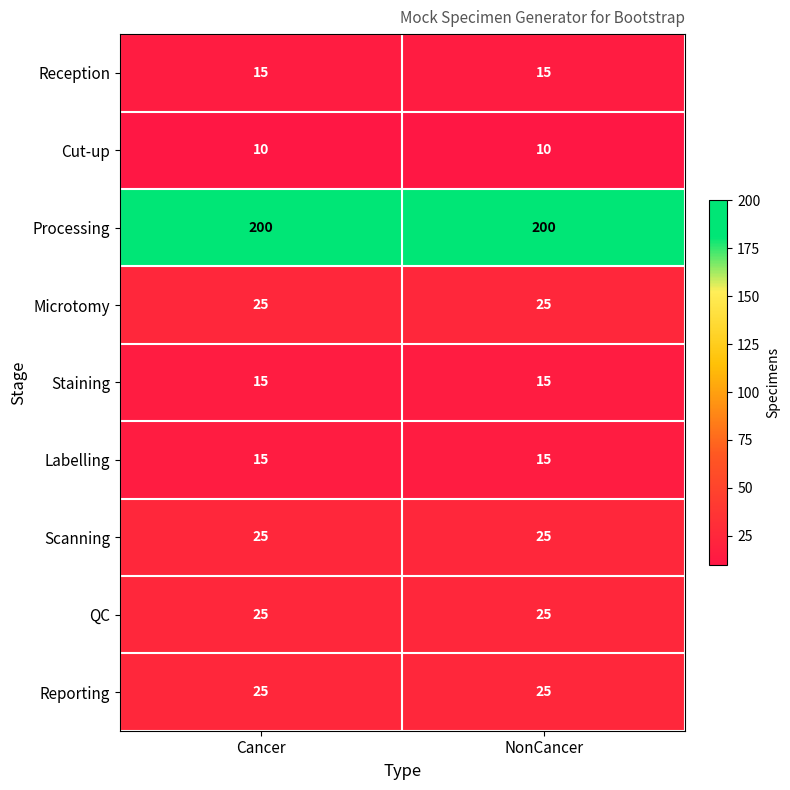

What is the lowest value of the Microtomy series?

25